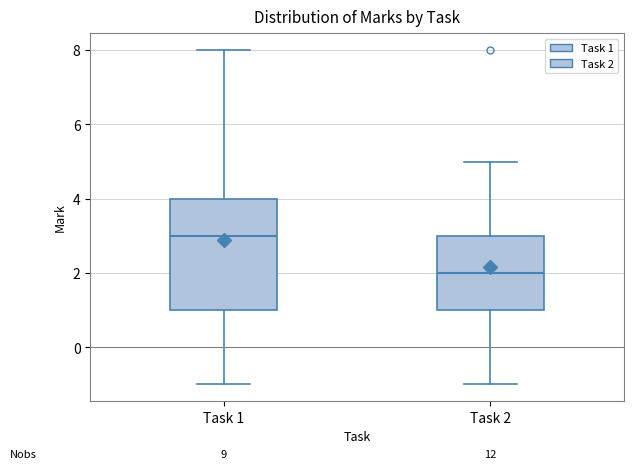

Reading left to right, transcribe this box plot: for each box, give where its median line is, the range the box spans, and where its two whiskers end, as read against the y-axis. The values are not printed on the chart, so give them approximately, as read against the axis.

Task 1: median 3, box 1 to 4, whiskers -1 to 8
Task 2: median 2, box 1 to 3, whiskers -1 to 5